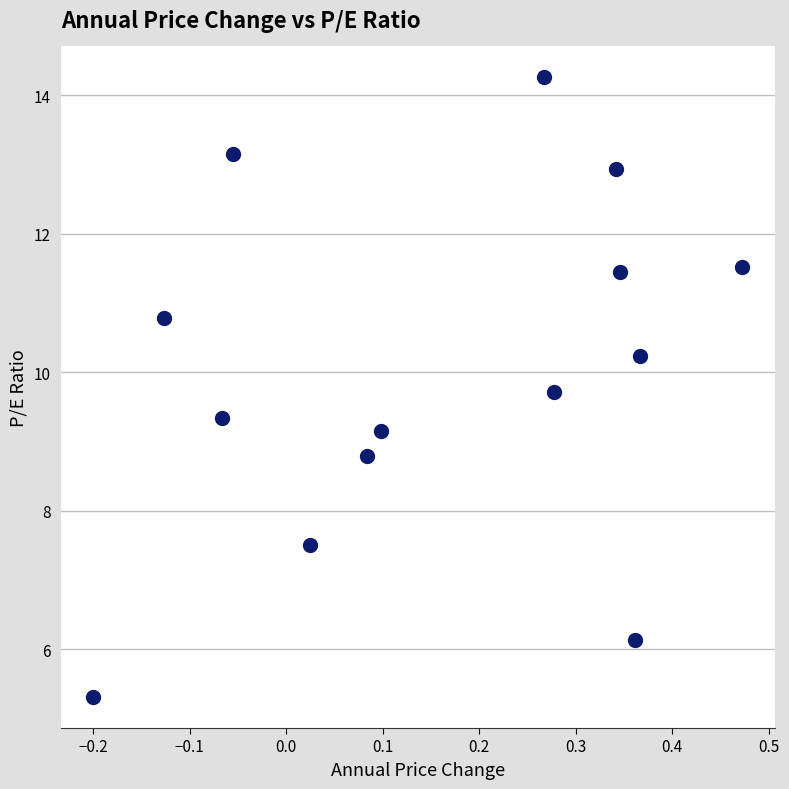

What is the range of X values (max minus min)?

0.7